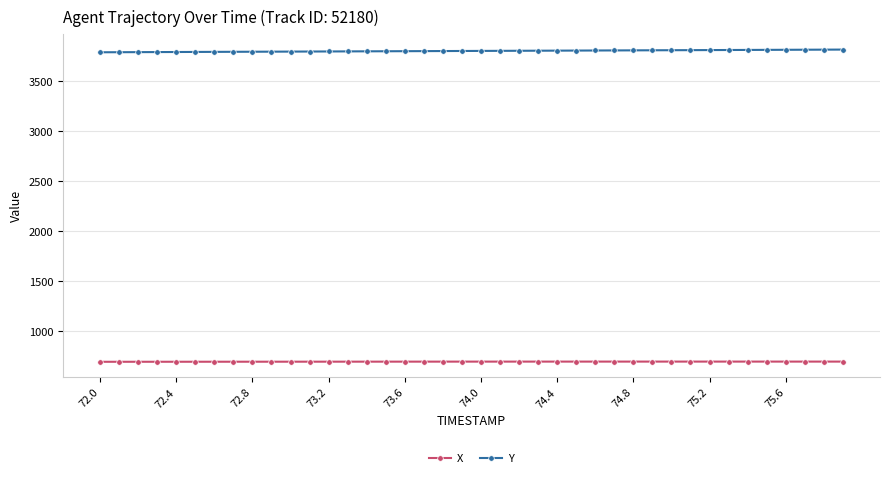

Which series has the largest total across all categories?

Y